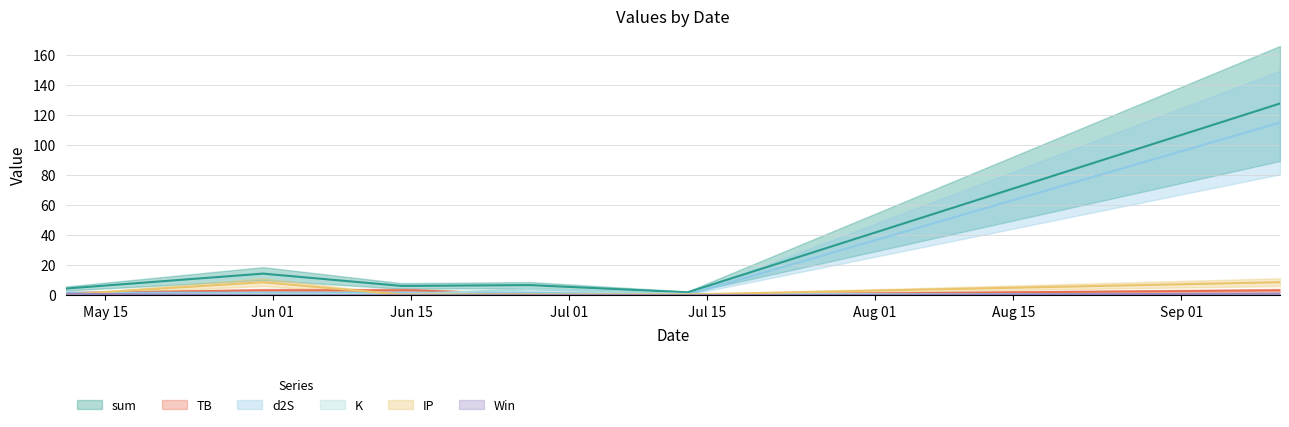

True or false: d2S has more than 2 interior local peaks.

False